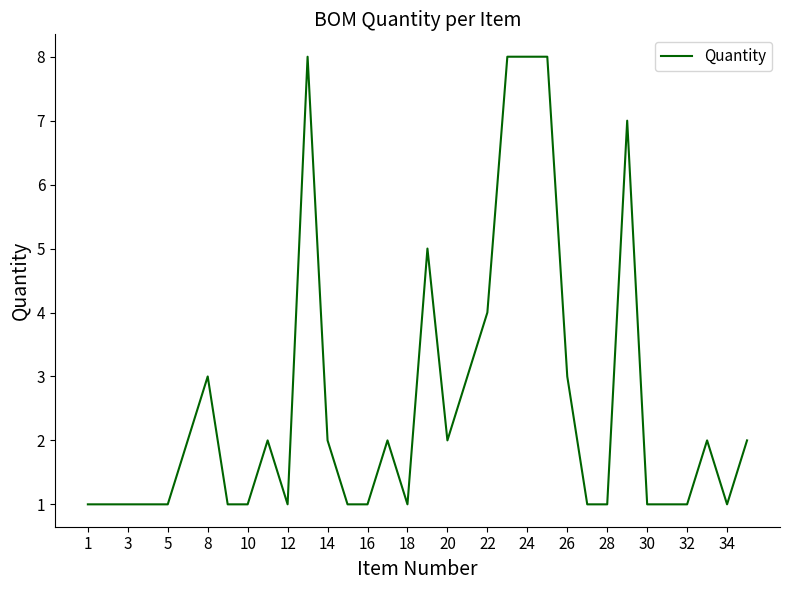

How many values are between 1 and 3?

27